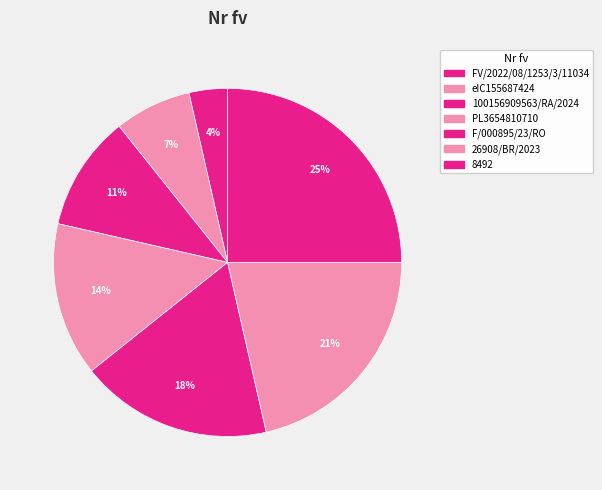

To the nearest percent, what is the difference between the largest and smallest slice percentages?

21%